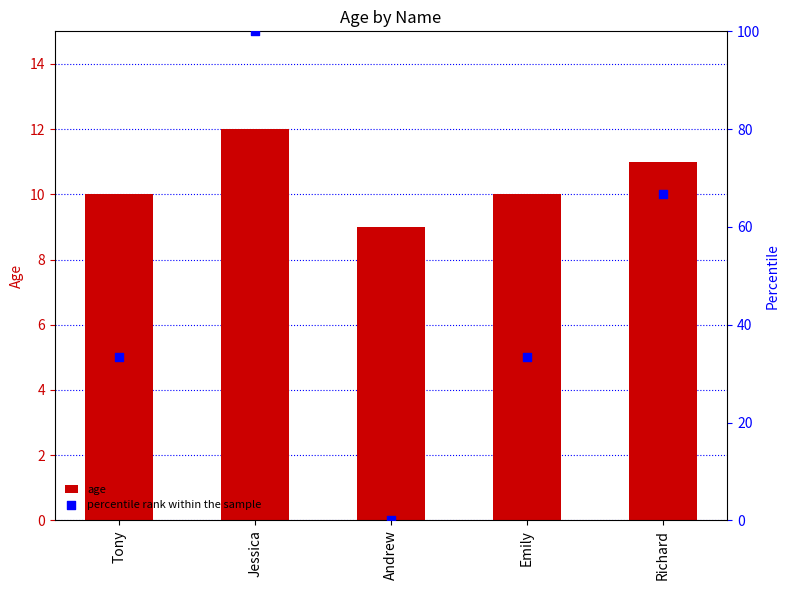

What are all the series names shown in the legend?

age, percentile rank within the sample